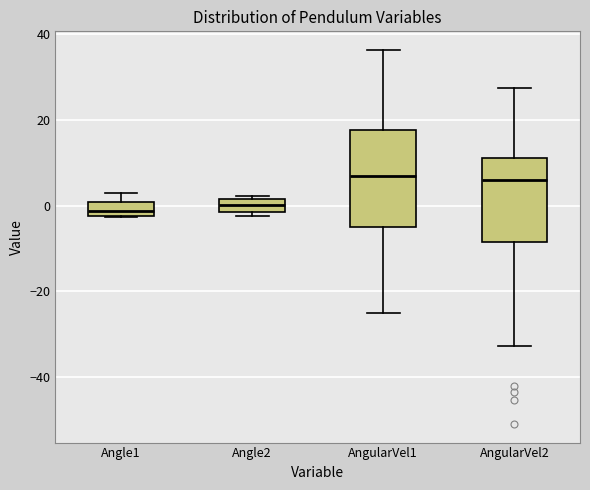

Where is the lower edge of the box for AngularVel2 on the y-axis? The values are not printed on the chart, so give them approximately, as read against the axis.

-8